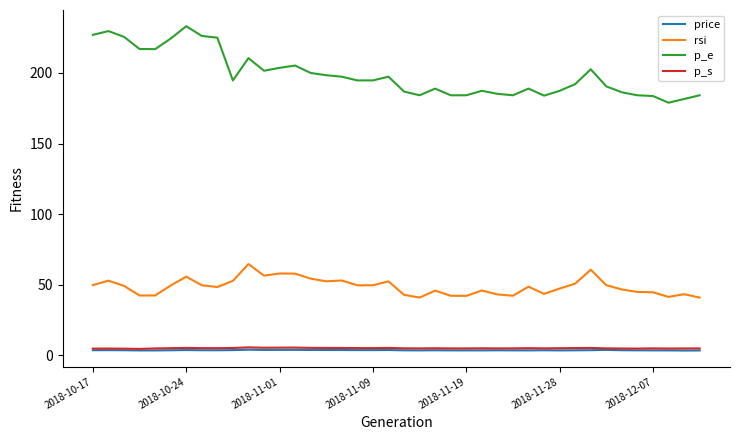

Which series has the largest range (max minus min)?

p_e